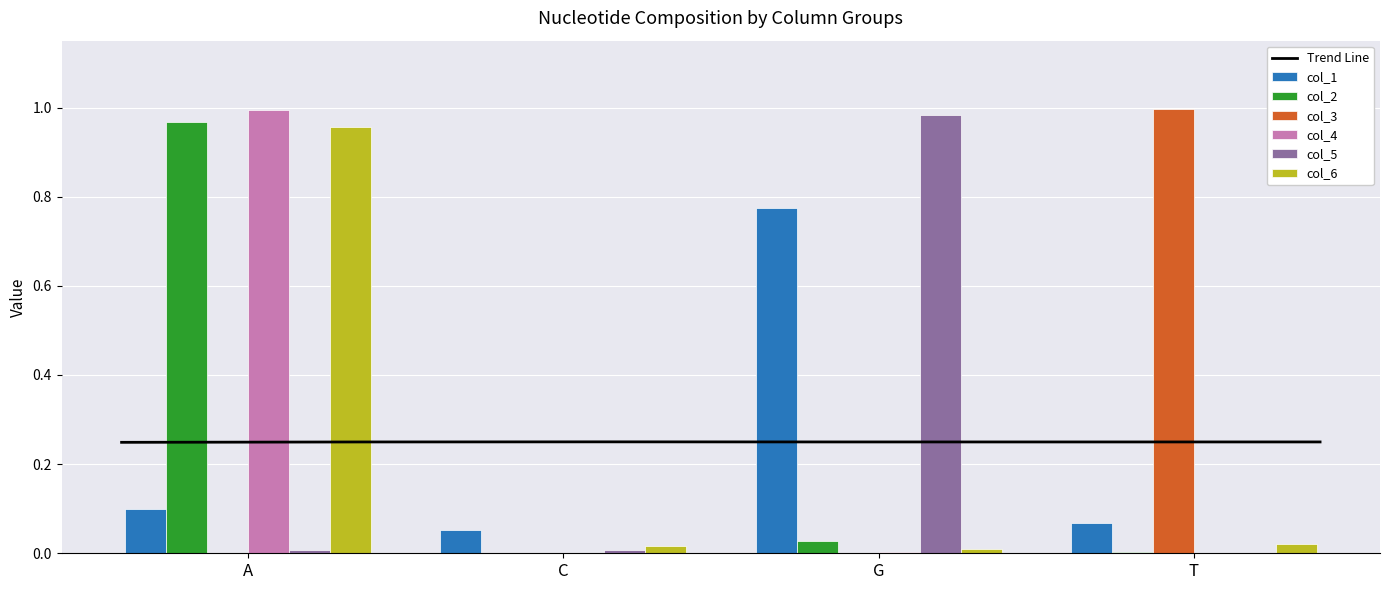

At which label is col_6 closest to 0?

G